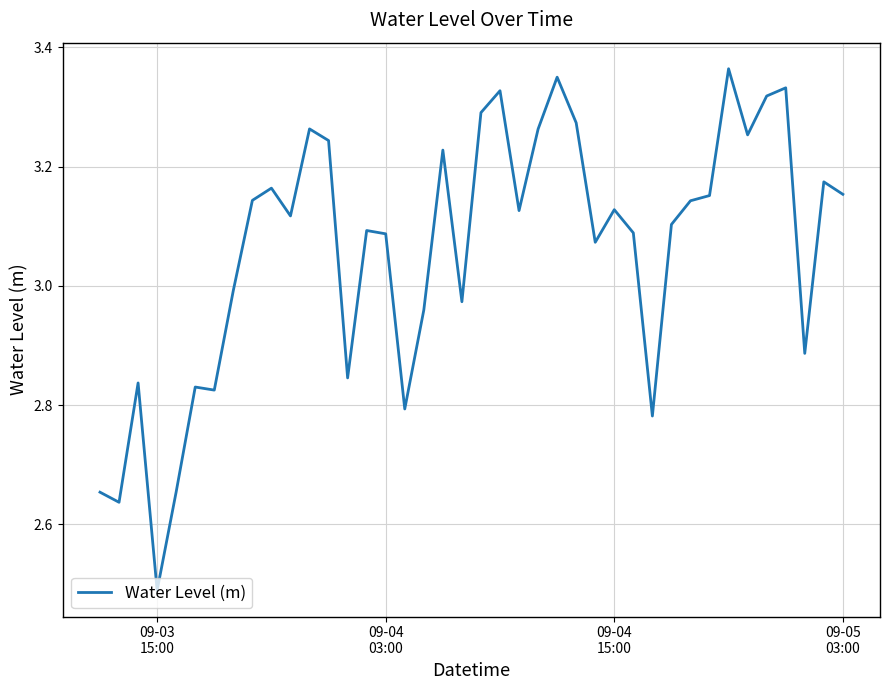

Is this an area chart (filled region under the line)?

No